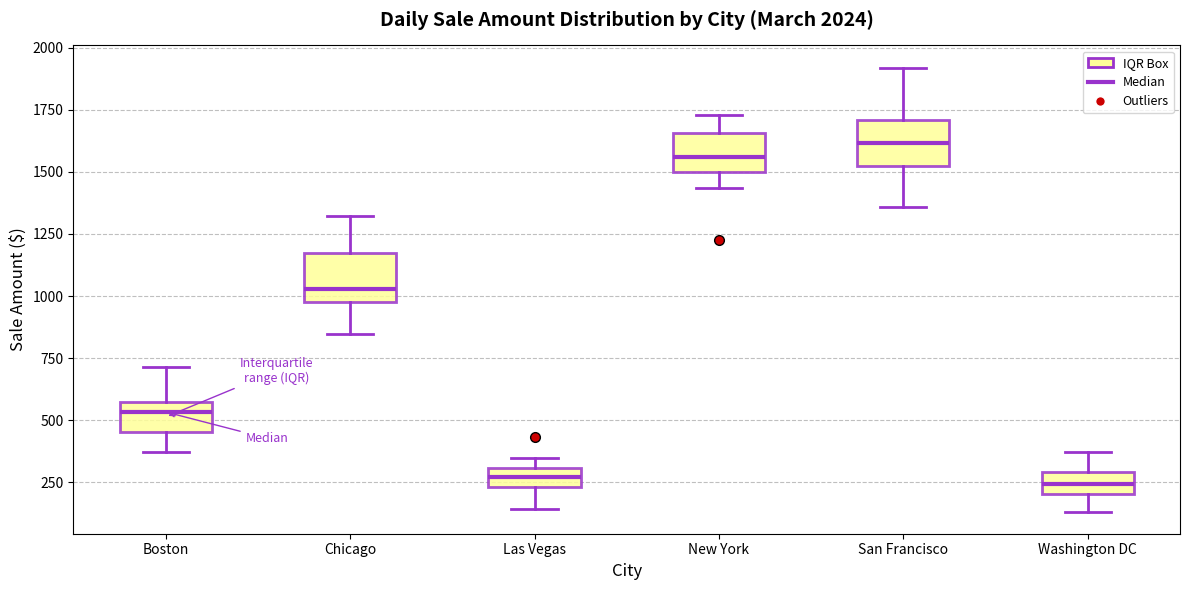

Reading left to right, read every box against the y-axis: the position of its median line, the range the box covers, and the ends of its whiskers. The values are not printed on the chart, so give them approximately, as read against the axis.

Boston: median 550 (just below the box's upper edge), box 450 to 550, whiskers 350 to 700
Chicago: median 1050, box 950 to 1150, whiskers 850 to 1300
Las Vegas: median 250 (inside the box), box 250 to 300, whiskers 150 to 350
New York: median 1550, box 1500 to 1650, whiskers 1450 to 1750
San Francisco: median 1600, box 1500 to 1700, whiskers 1350 to 1900
Washington DC: median 250, box 200 to 300, whiskers 150 to 350